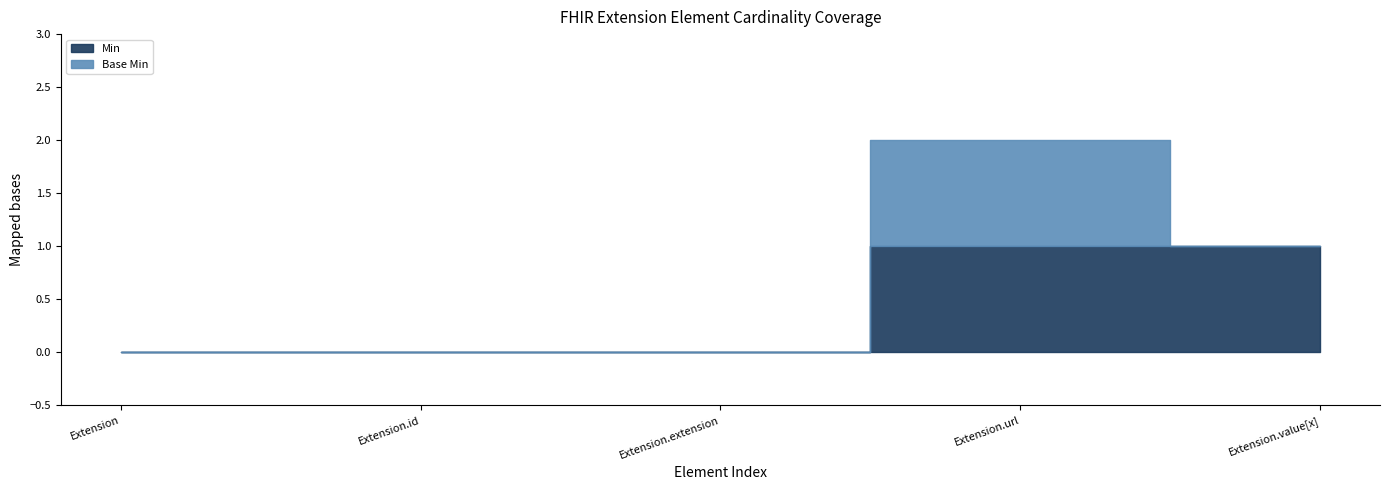

True or false: Base Min and Min cross at least once.

False